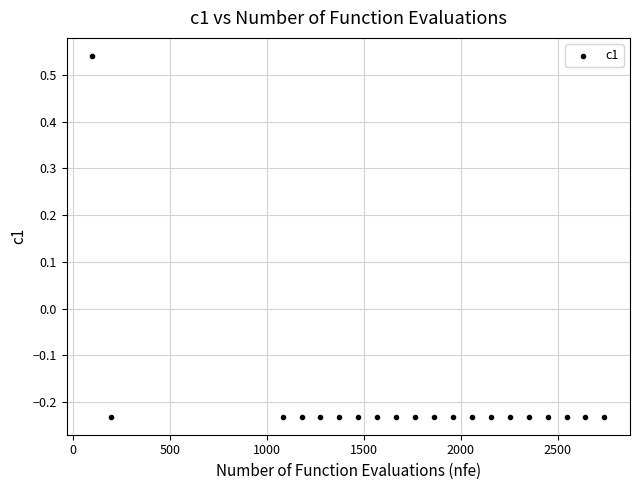

What is the range of Y values (max minus min)?

0.8